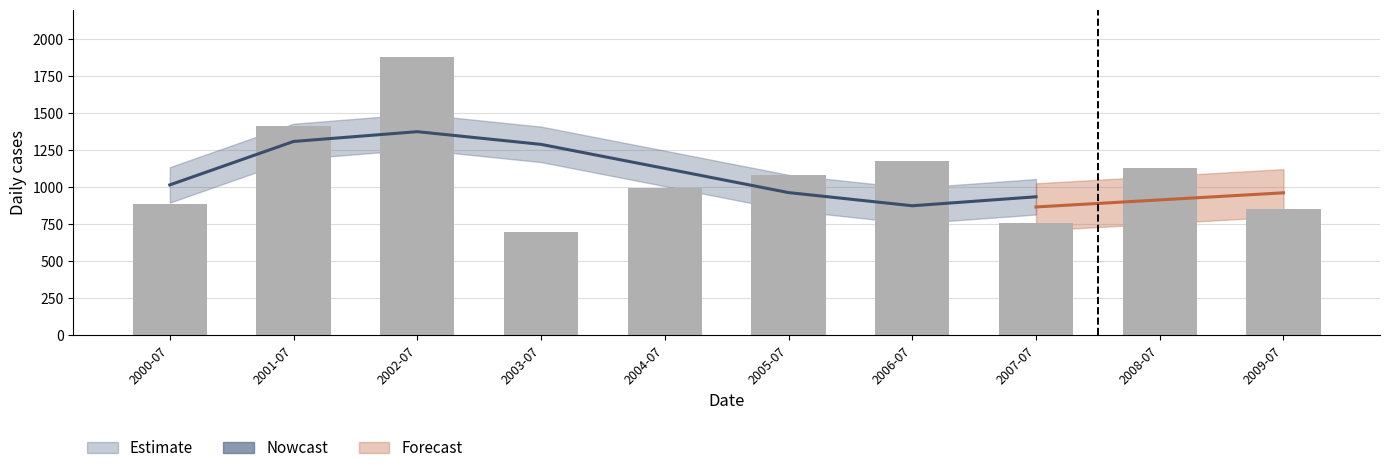

Does the chart contain any negative values?

No